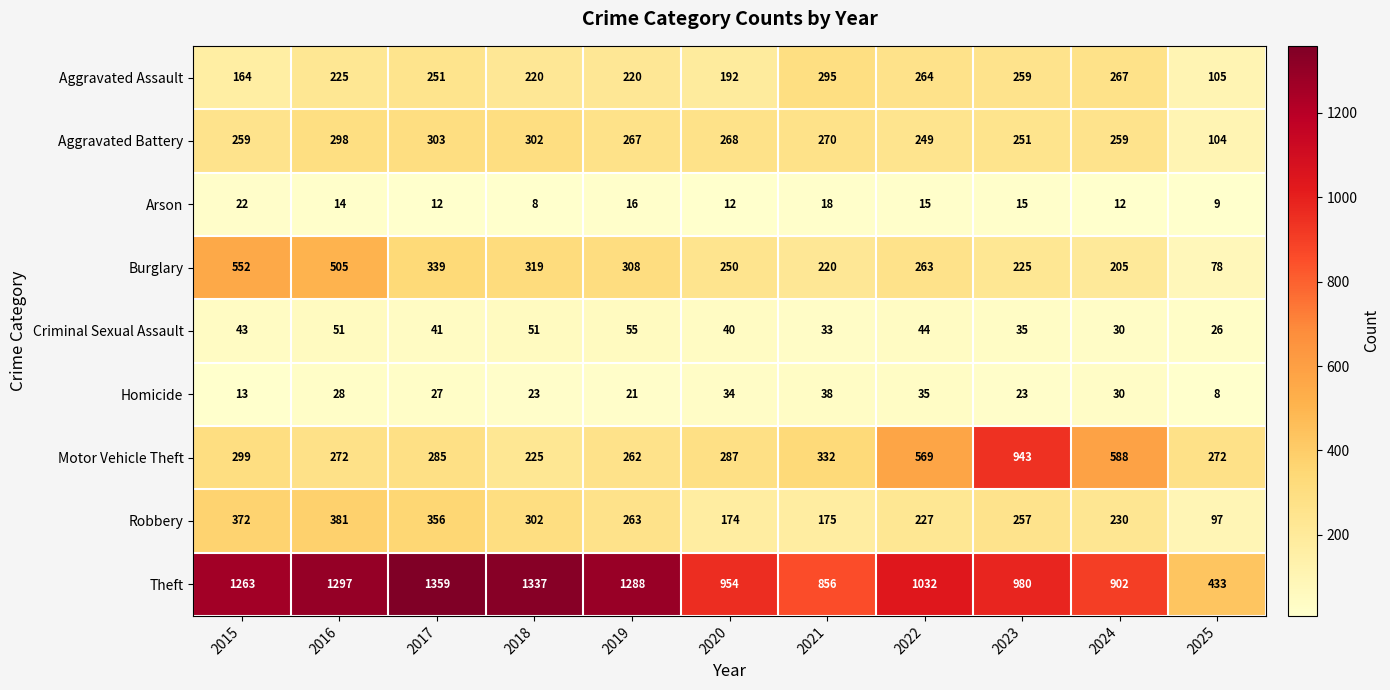

Is it true that Theft equals 1297 at 2016?

True